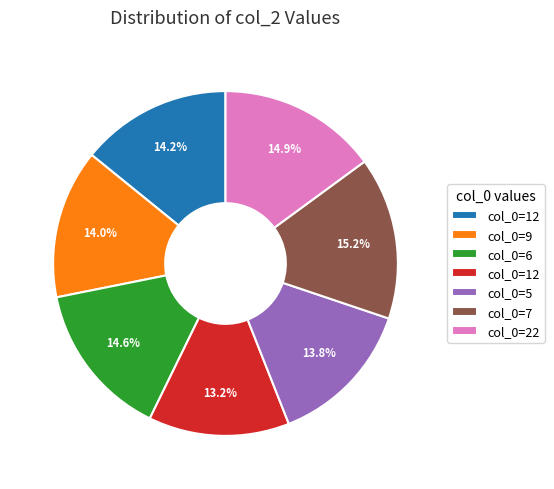

Is there any slice that represents more than half of the pie?

No